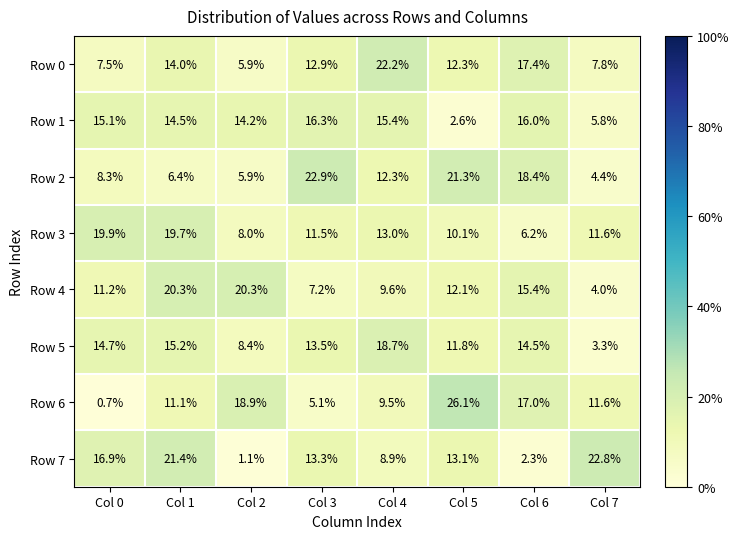

Count the number of categories in the chart.

8